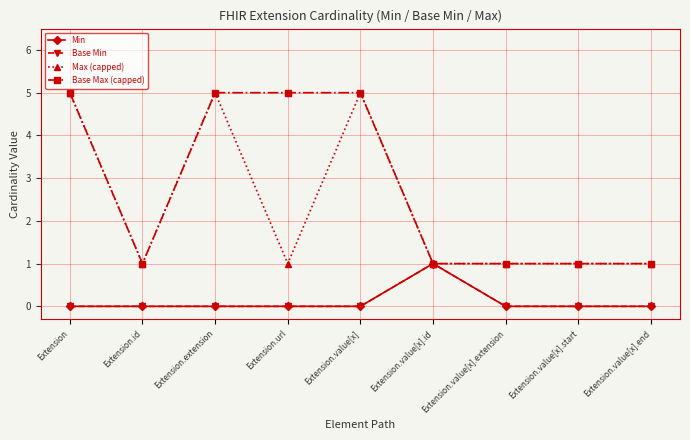

List the series in order of their peak value, lowest first.

Min, Base Min, Max (capped), Base Max (capped)